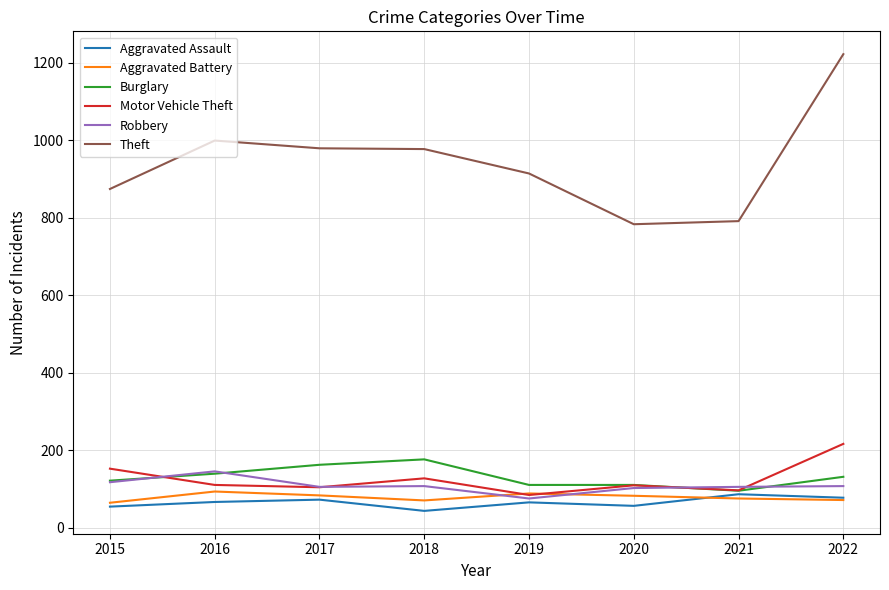

How many distinct data groups are displayed?

6